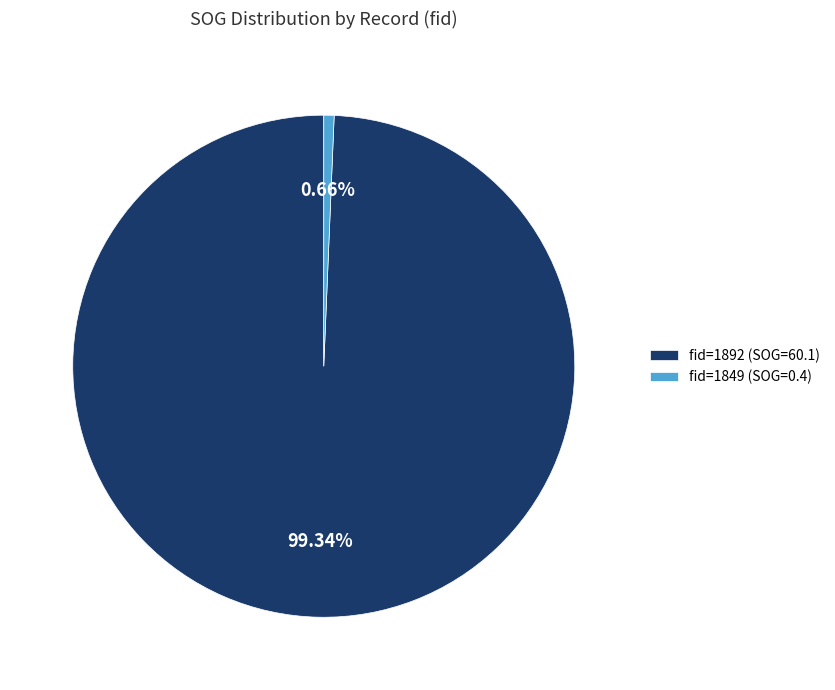

Between fid=1892 (SOG=60.1) and fid=1849 (SOG=0.4), which is larger?

fid=1892 (SOG=60.1)